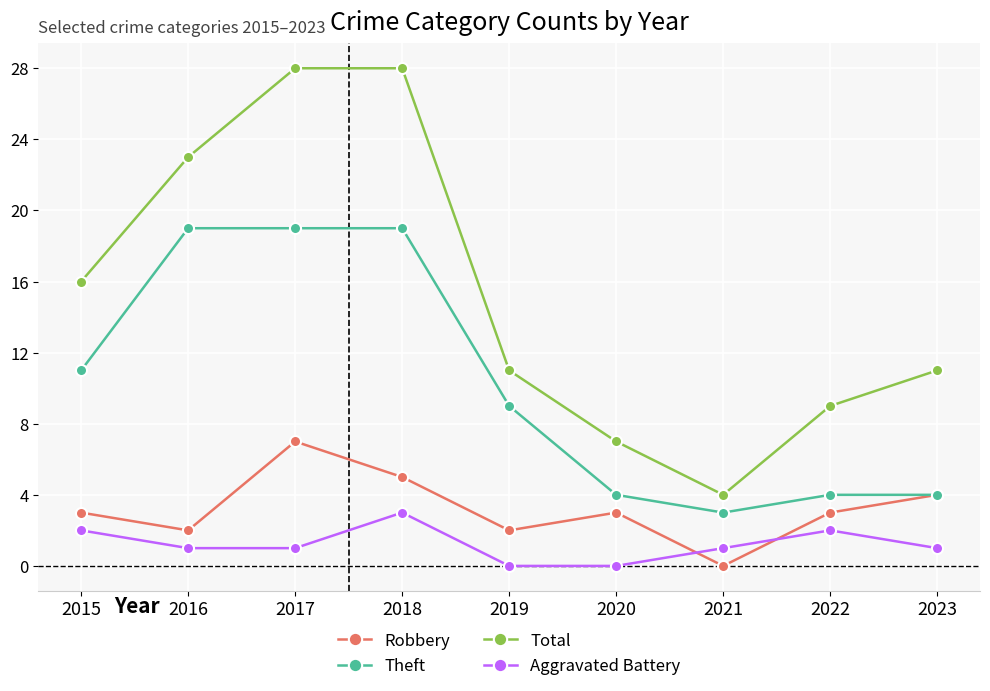

How many times do Aggravated Battery and Robbery cross each other?

2